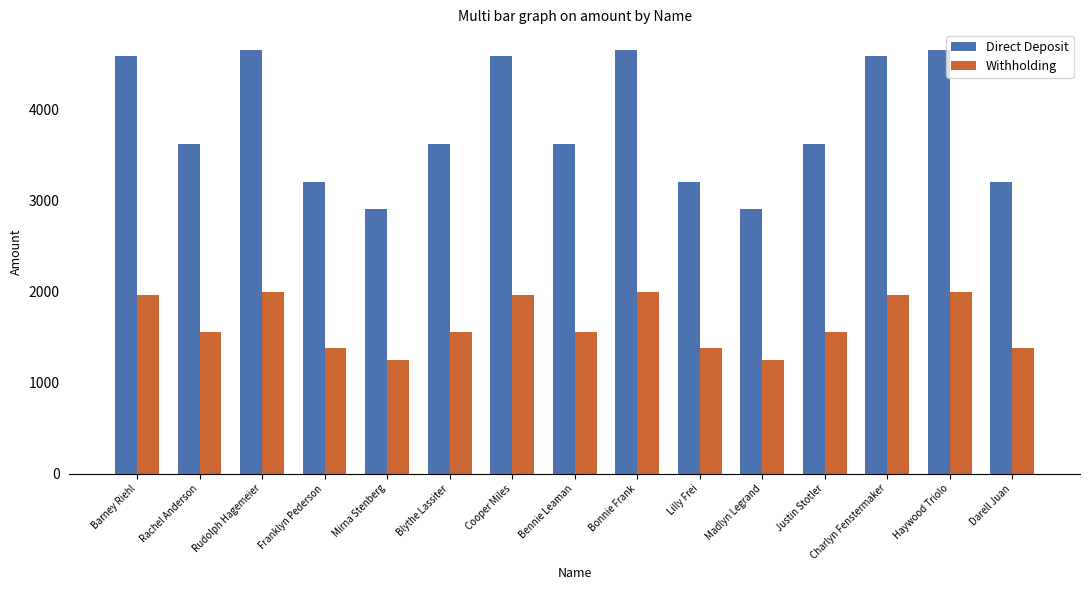

What is the label of the 1st bar from the right?

Darell Juan